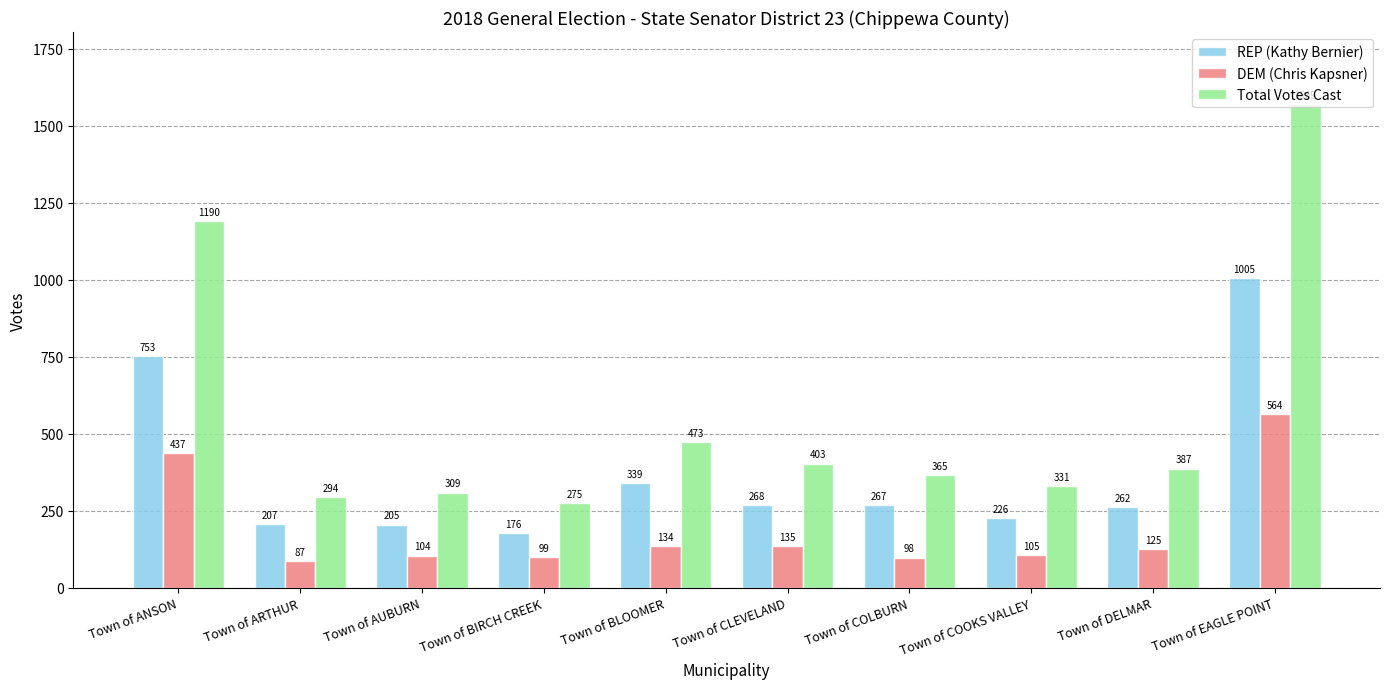

What is the smallest value displayed?

87